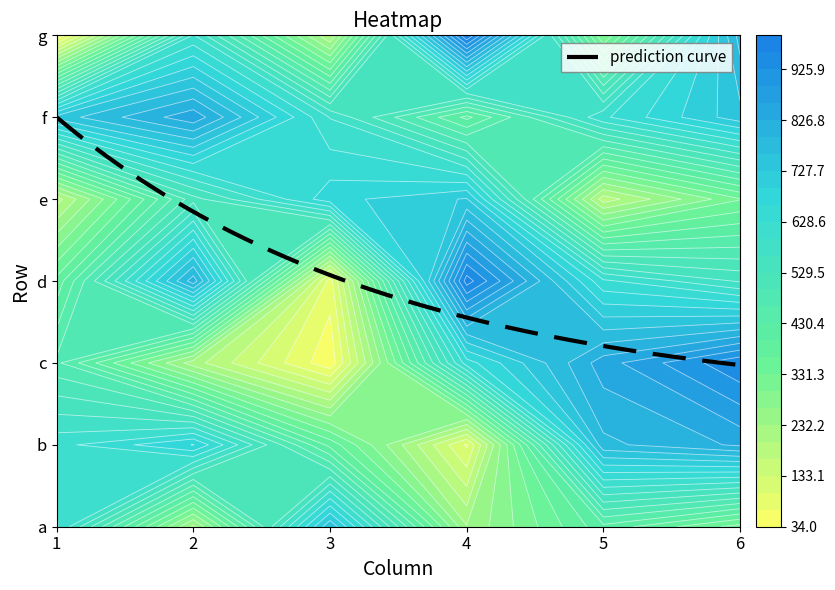

At 1, list the series in order from largest to smallest.

f, a, b, c, d, e, g